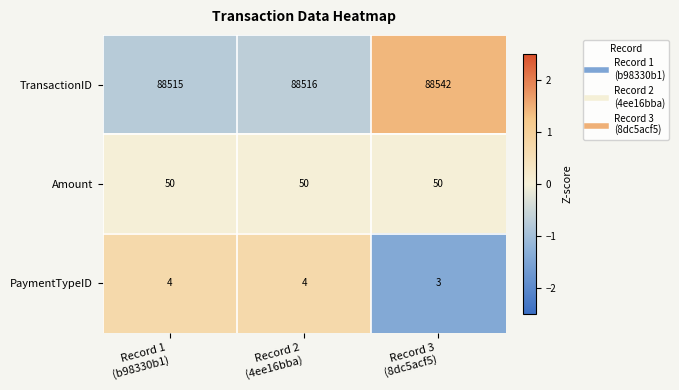

Reading left to right, list all the values displayed in this chart.

TransactionID: 88515	88516	88542
Amount: 50	50	50
PaymentTypeID: 4	4	3